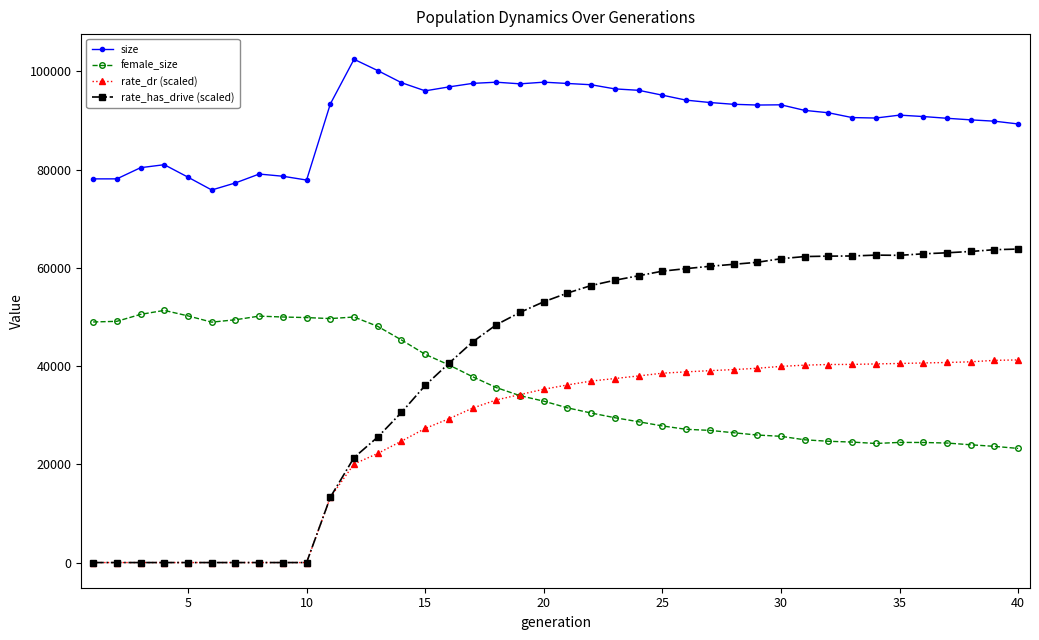

True or false: size has more than 1 points higher than both neighbors.

True